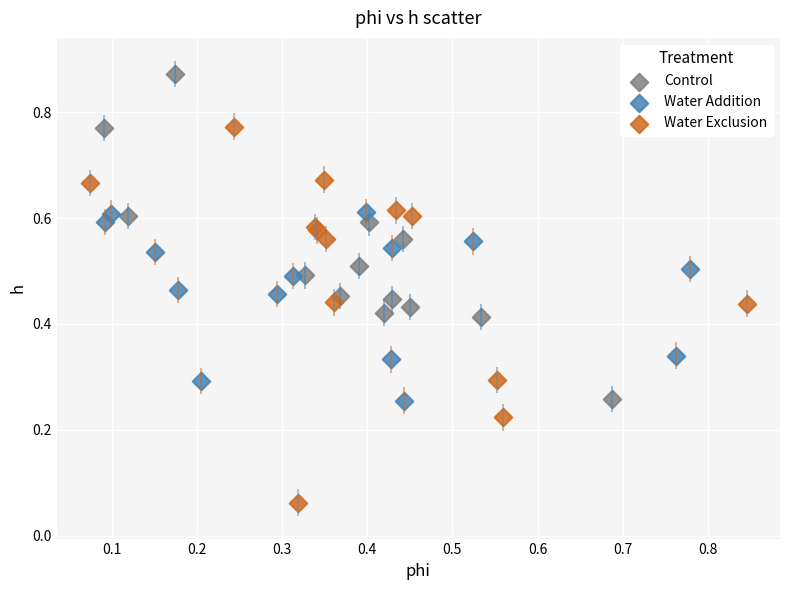

Which series reaches the minimum Y coordinate?

Water Exclusion